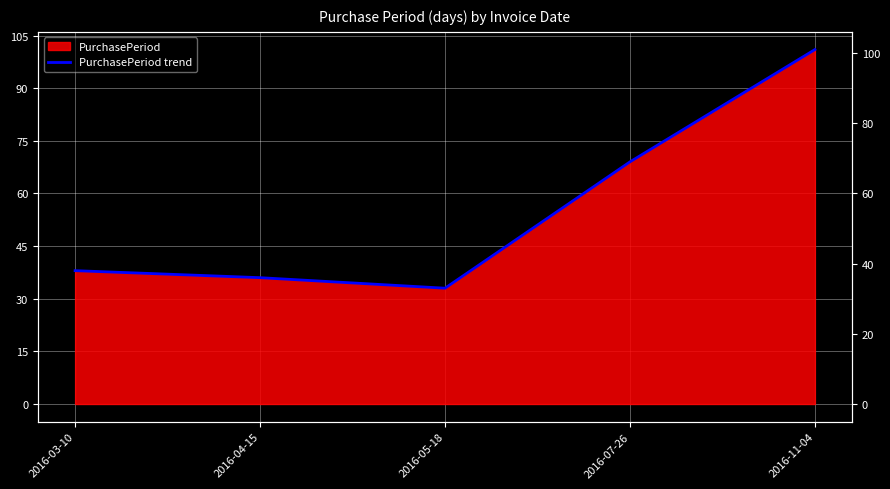

What is the difference between the maximum and minimum values?

68